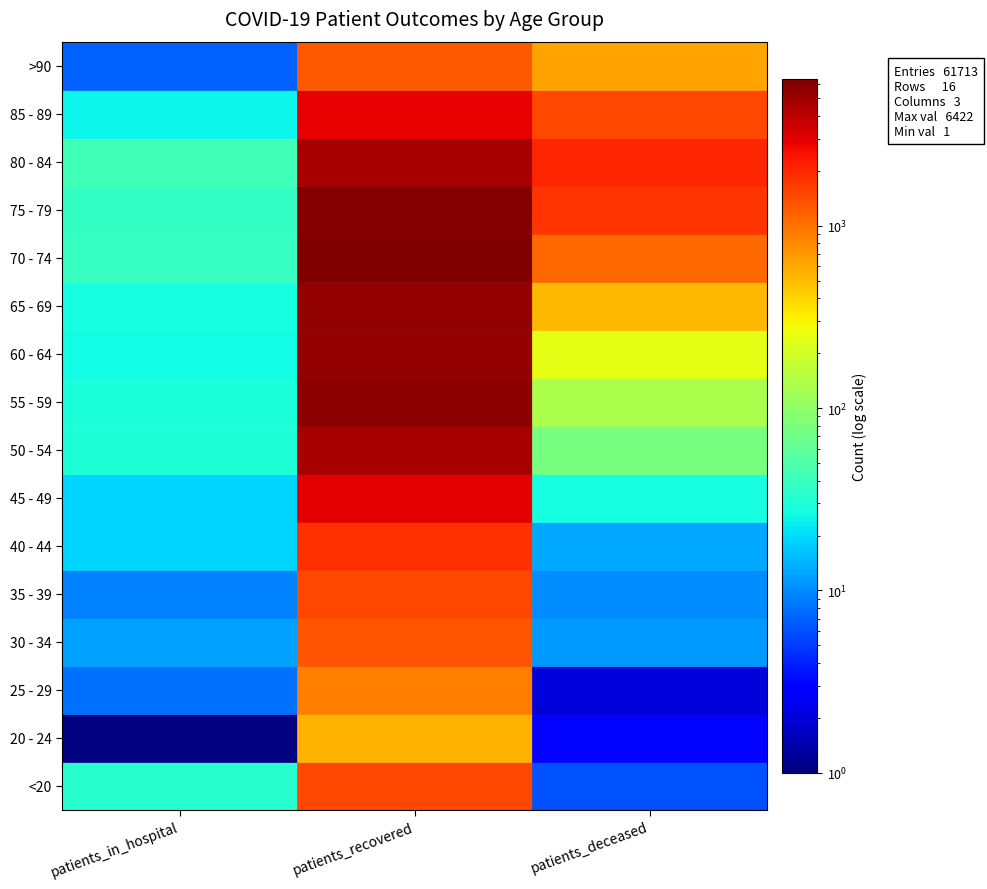

Rank the categories by 45 - 49 value from highest to lowest.

1, 2, 0